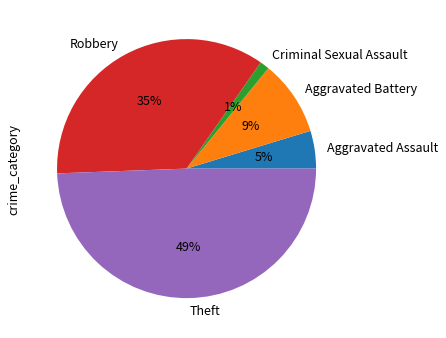

Which slice is the smallest?

Criminal Sexual Assault